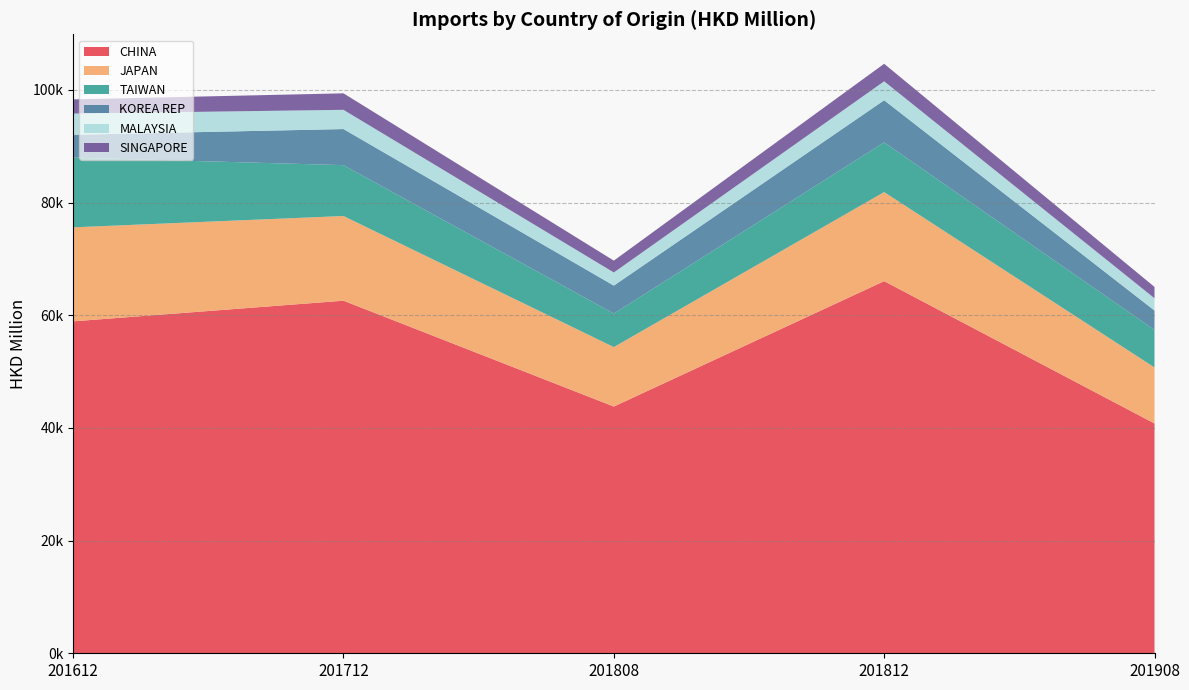

Reading left to right, transcribe all the data shown in this chart.

CHINA: 58919.7	62584.4	43797.8	66056.2	40791.4
JAPAN: 16688.4	15034.2	10554.9	15810.3	9945.1
TAIWAN: 12378.6	9029.2	5947.9	8822.3	6655.8
KOREA REP: 4050.9	6403.5	4964.5	7476.4	3449.9
MALAYSIA: 3765.0	3414.4	2329.8	3364.1	2178.4
SINGAPORE: 2515.1	2929.2	2103.4	3110.9	2008.4